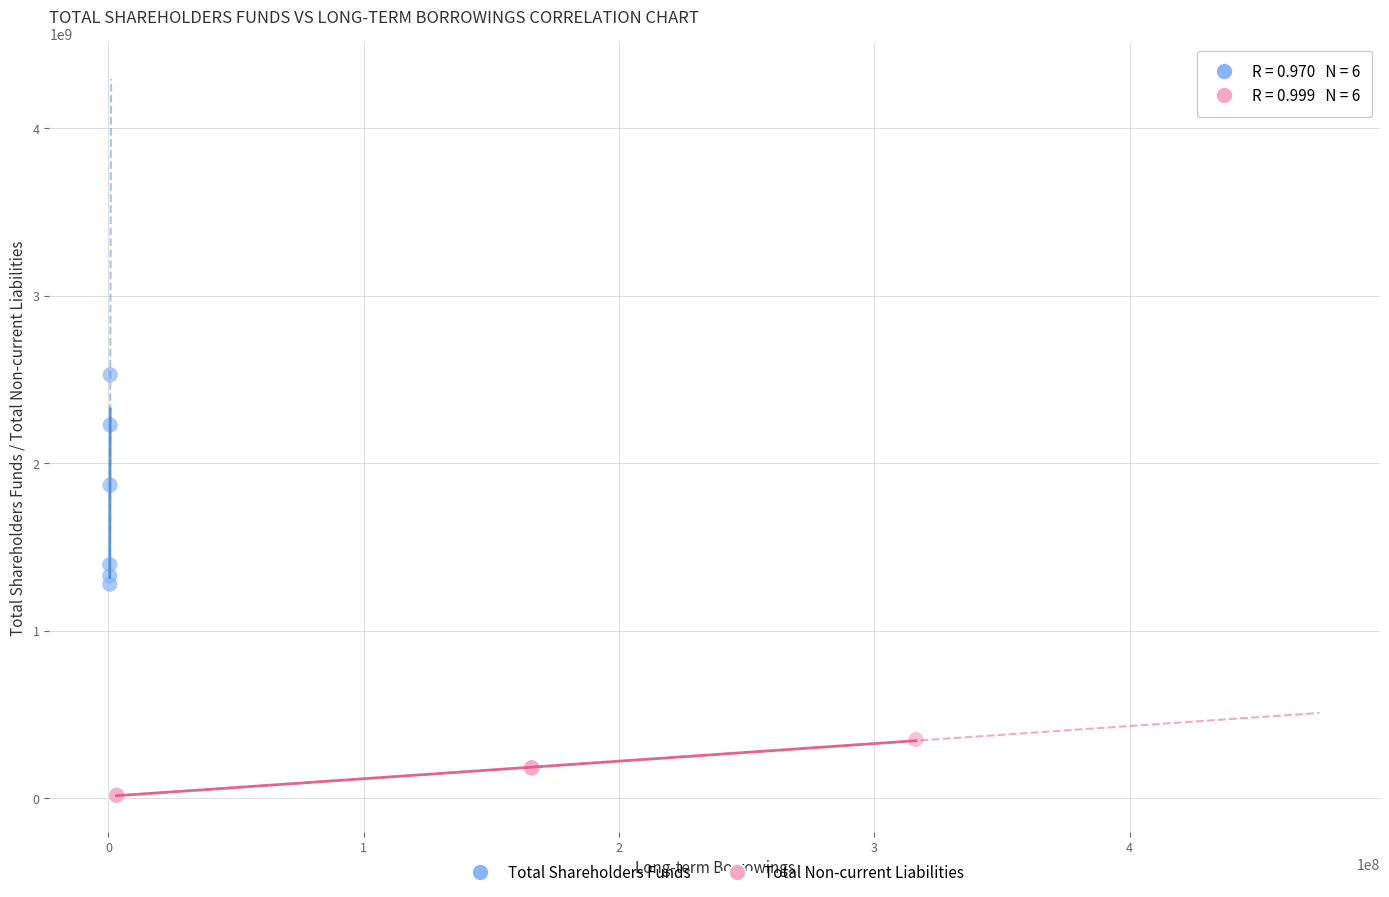

Which series reaches the maximum Y coordinate?

Total Shareholders Funds